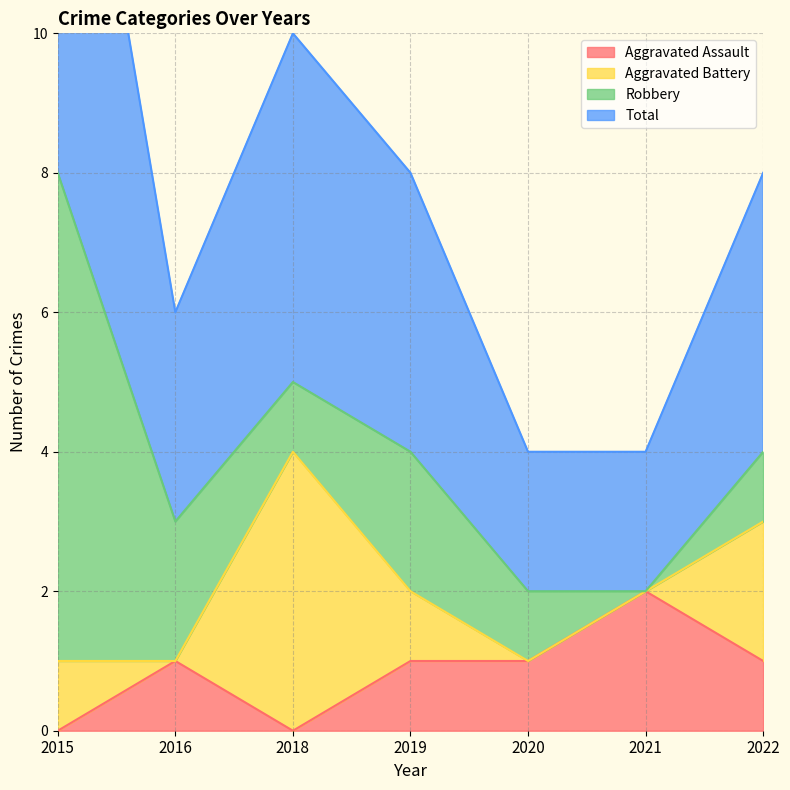

At which category does the chart reach its minimum across all series?

2015